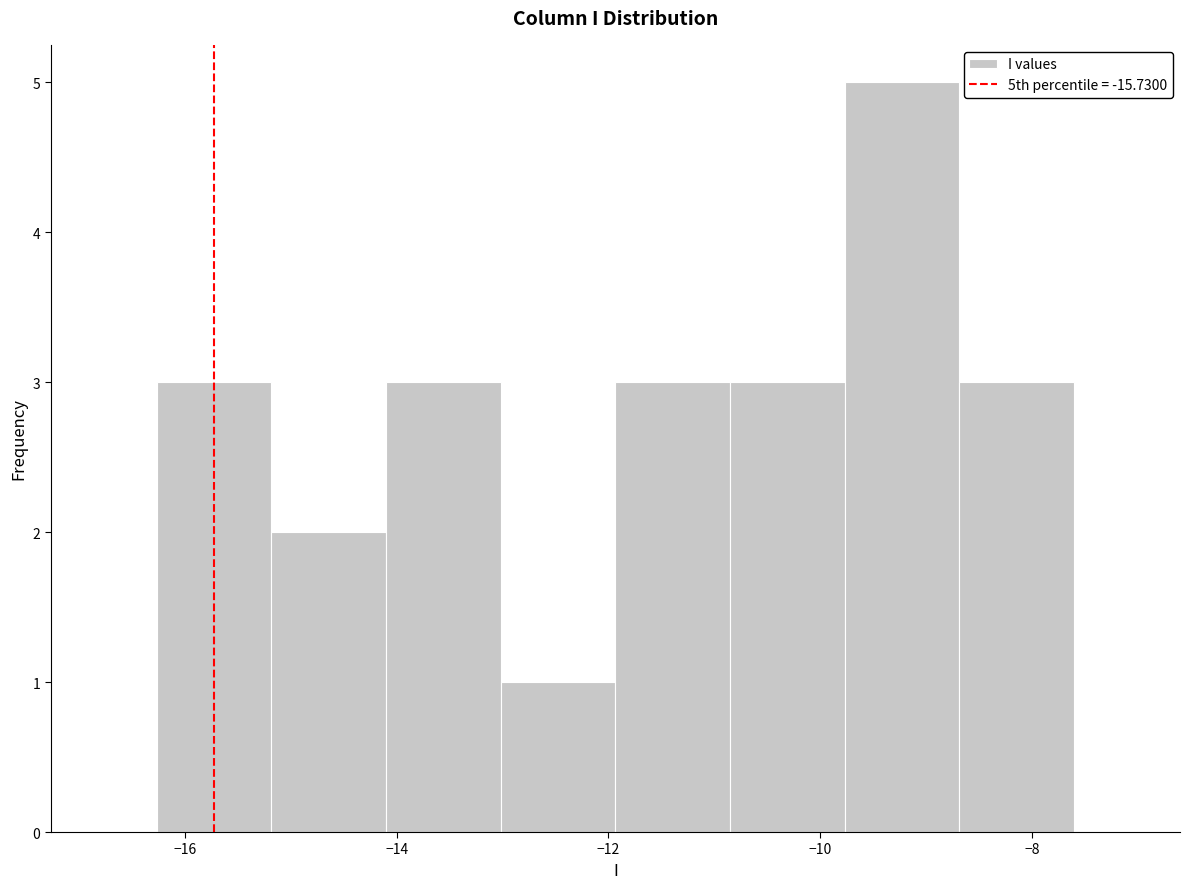

Reading left to right, transcribe this chart: for each bar, give the range it covers on the x-axis and its height. Neither the bar edges nor the heights are printed on the chart, so give them approximately, as read against the axes.

-16.2 to -15.2: 3
-15.2 to -14.2: 2
-14.2 to -13.0: 3
-13.0 to -12.0: 1
-12.0 to -10.8: 3
-10.8 to -9.8: 3
-9.8 to -8.6: 5
-8.6 to -7.6: 3